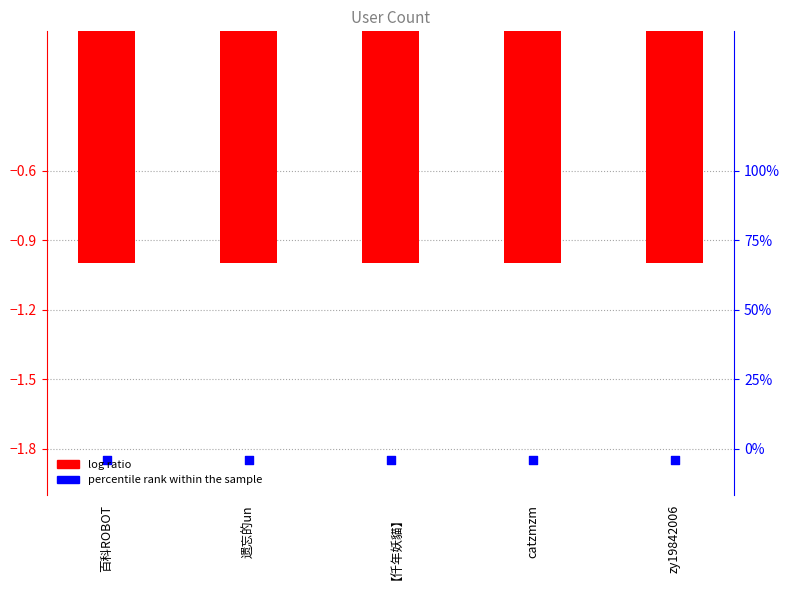

Which series reaches the maximum Y coordinate?

log ratio